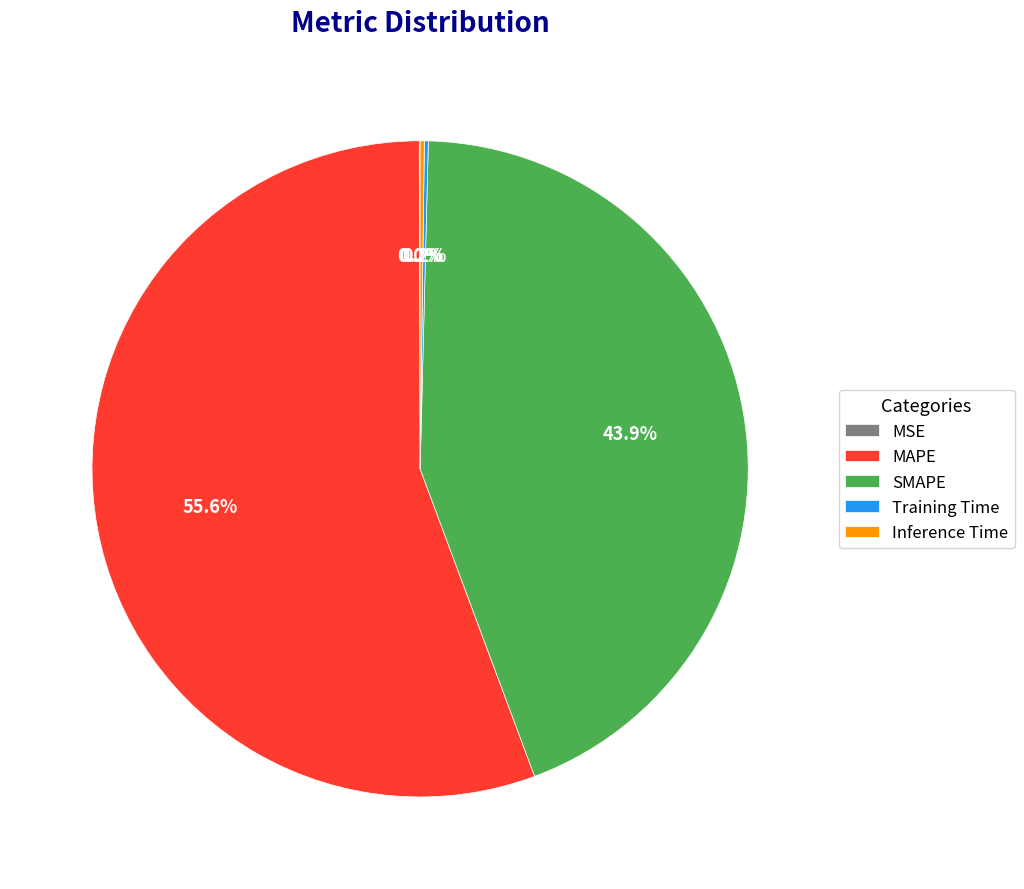

What portion of the pie excludes SMAPE?

56.1%